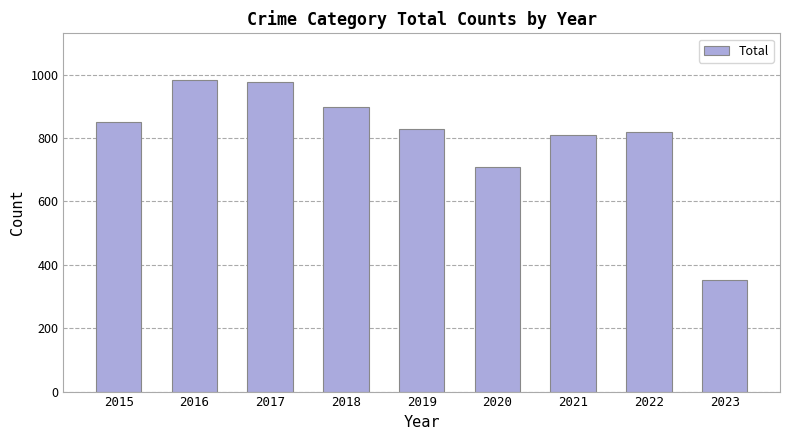

What is the minimum value shown in the chart?

352